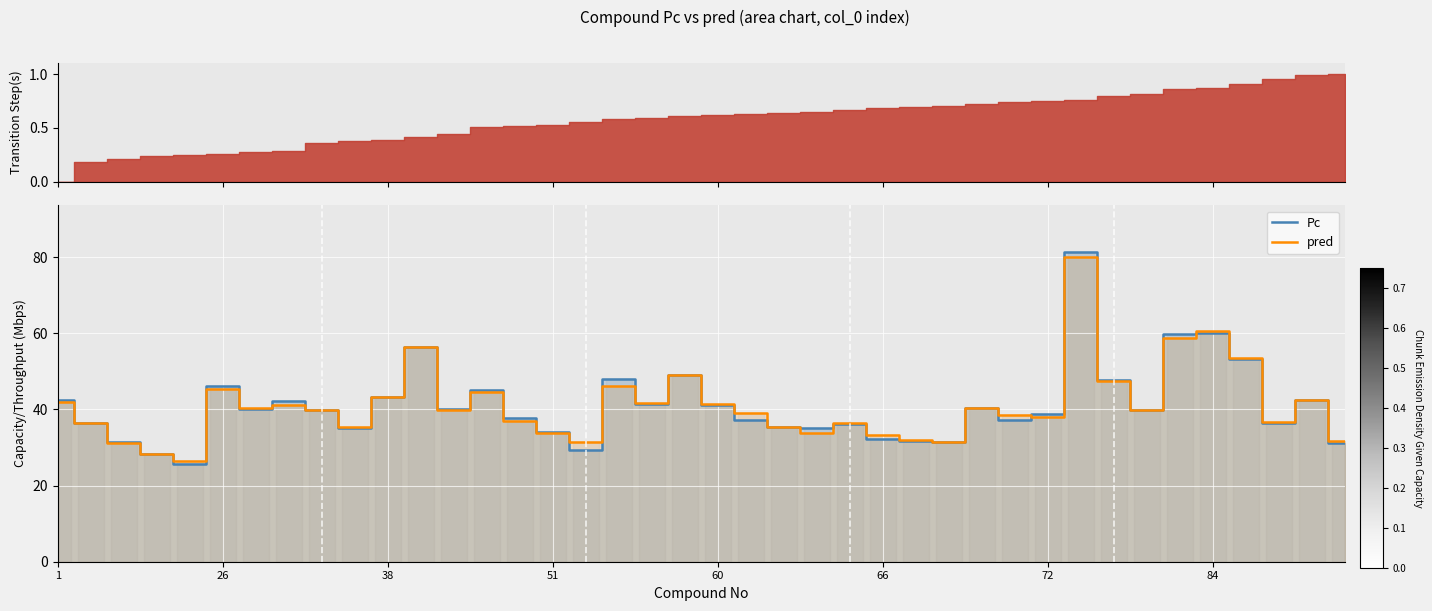

What is the difference between the maximum and minimum values in the pred series?

53.5